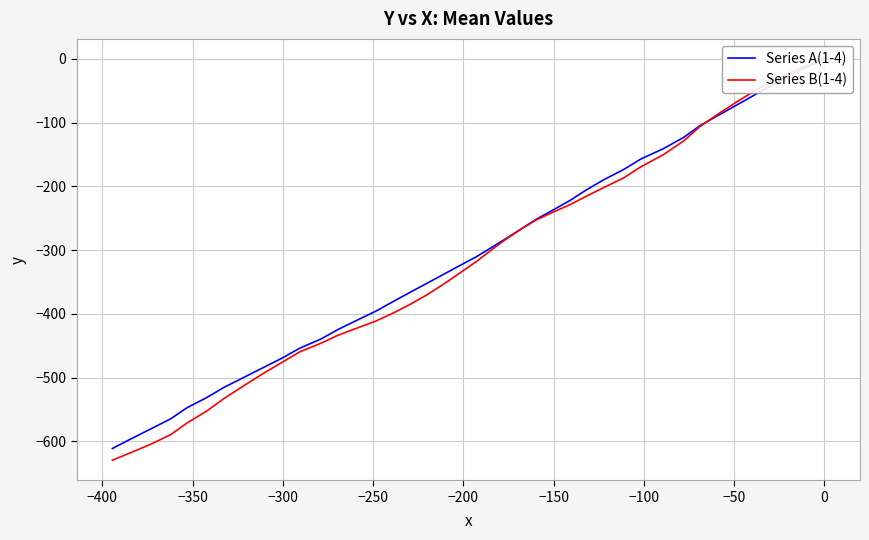

Does the chart display data point markers on the line(s)?

No